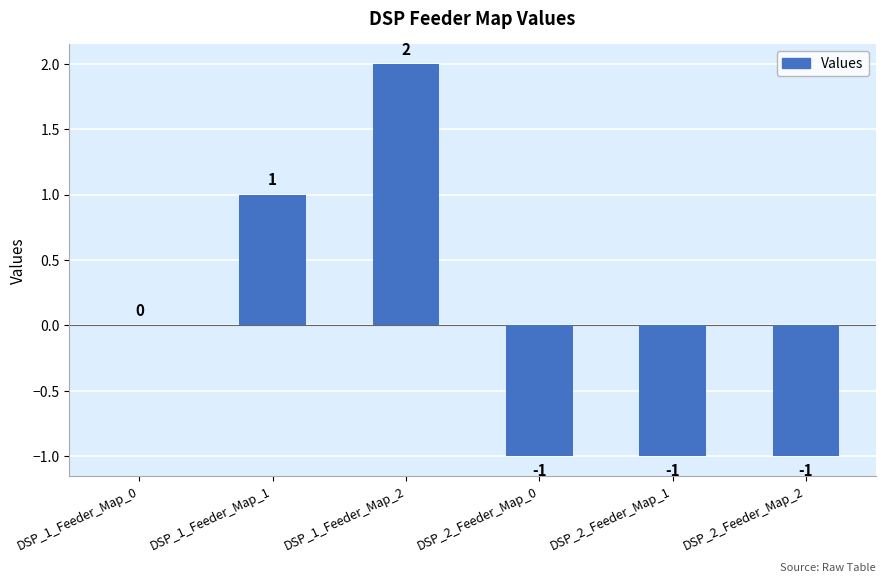

The chart shows a value of -2 at DSP_2_Feeder_Map_0. True or false?

False